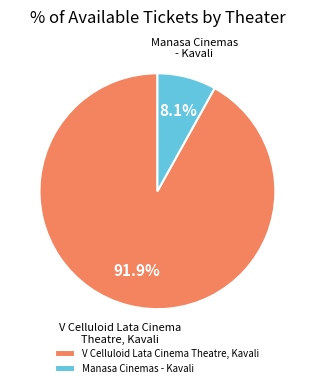

Which has a higher value, V Celluloid Lata Cinema Theatre, Kavali or Manasa Cinemas - Kavali?

V Celluloid Lata Cinema Theatre, Kavali